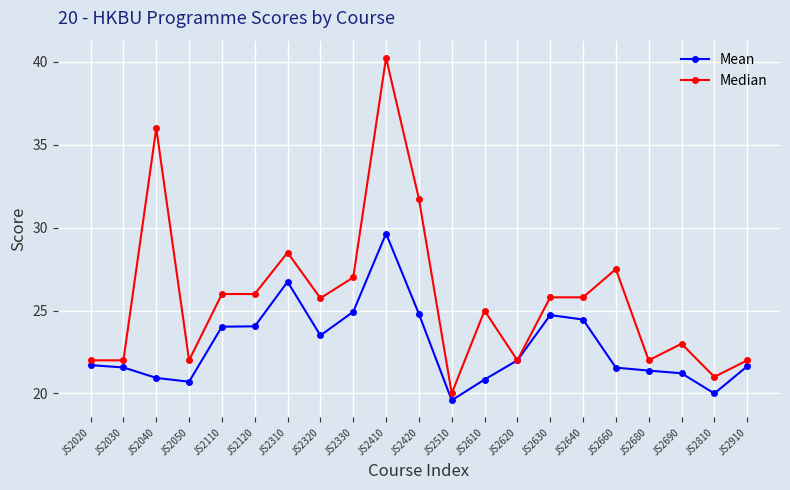

What value does the Mean series have at JS2630?

24.7